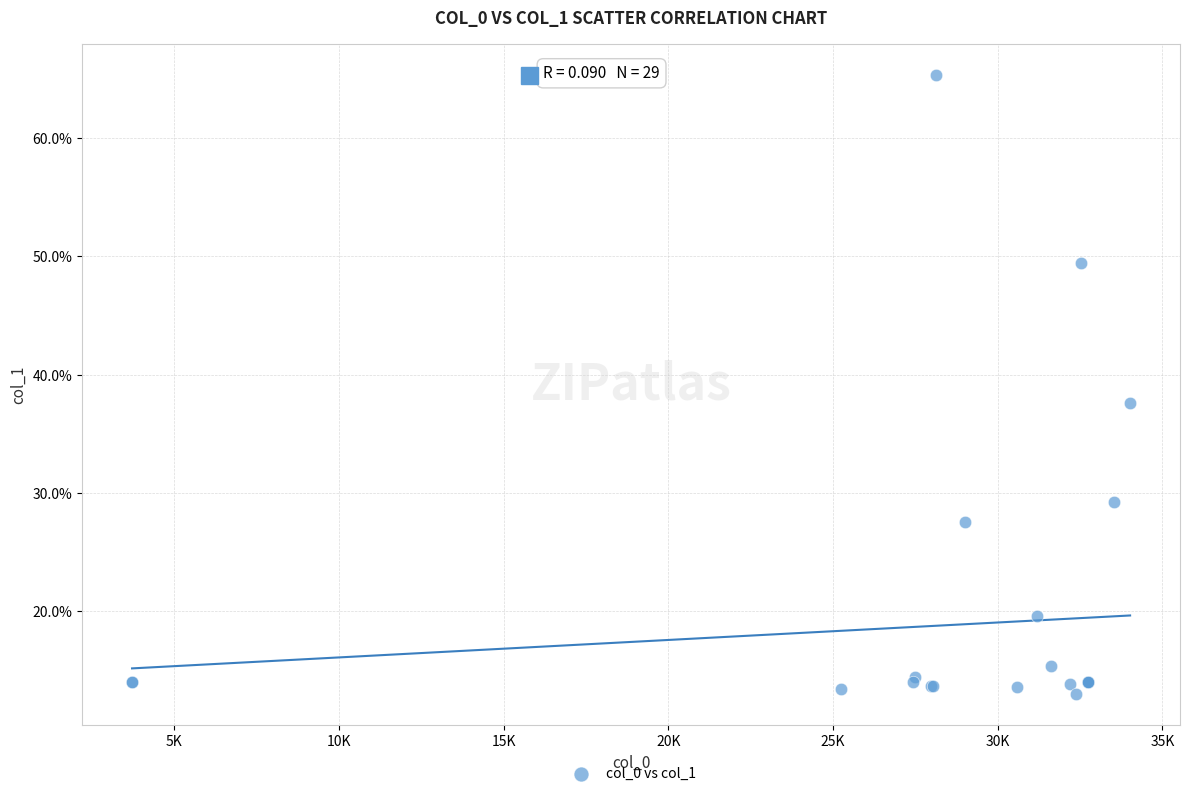

What Y value in the scatter plot is closest to 39?

37.6